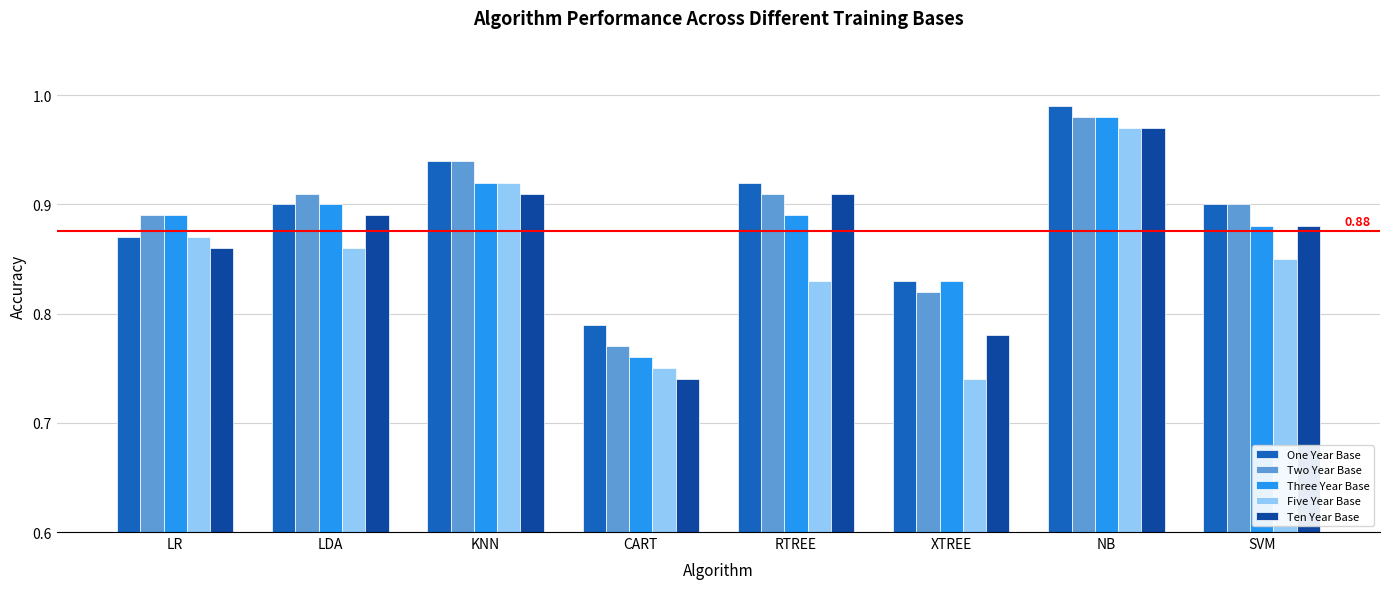

What is the total value across all series at KNN?

4.6